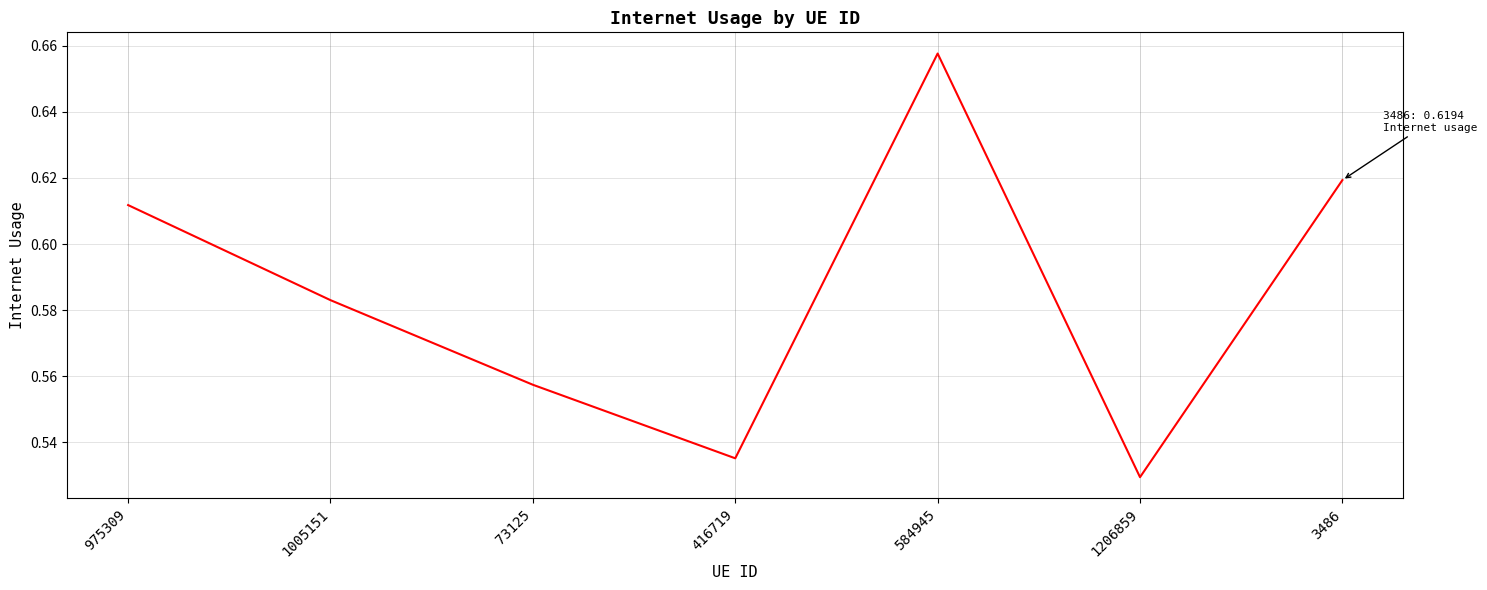

What position from the right is 1206859?

2